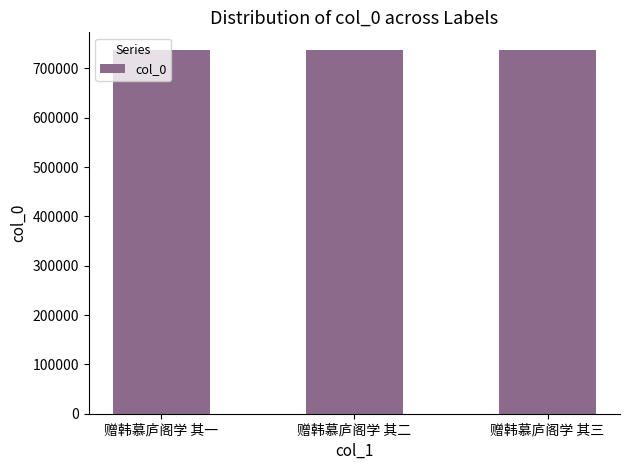

What is the smallest value displayed?

736157